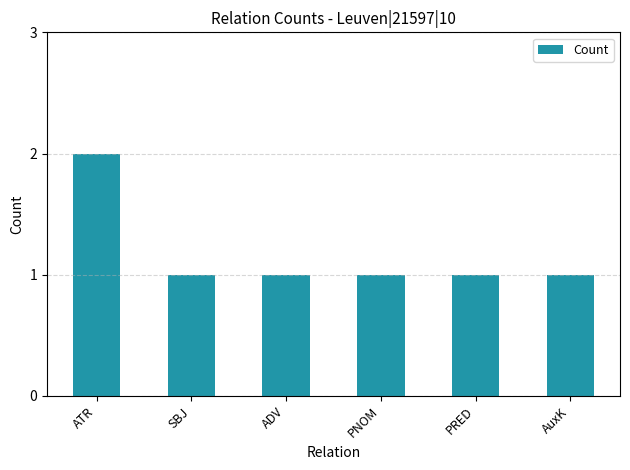

How many categories are shown in the chart?

6